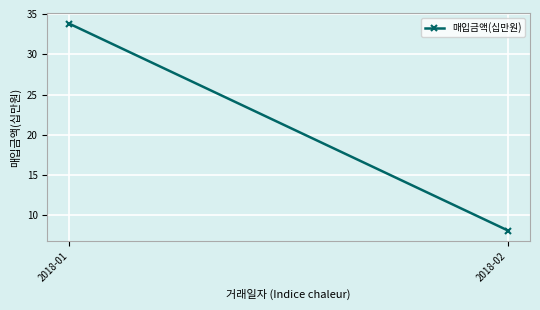

At which category does the chart reach its minimum across all series?

2018-02